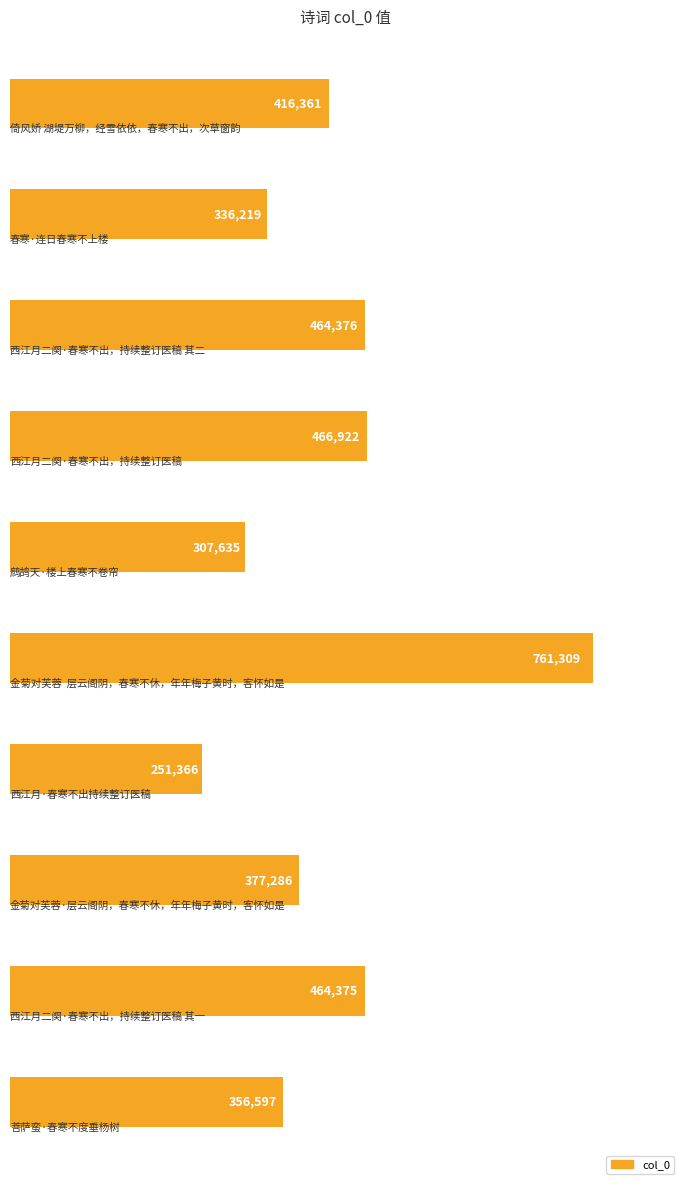

How many data points are less than 416361?

5